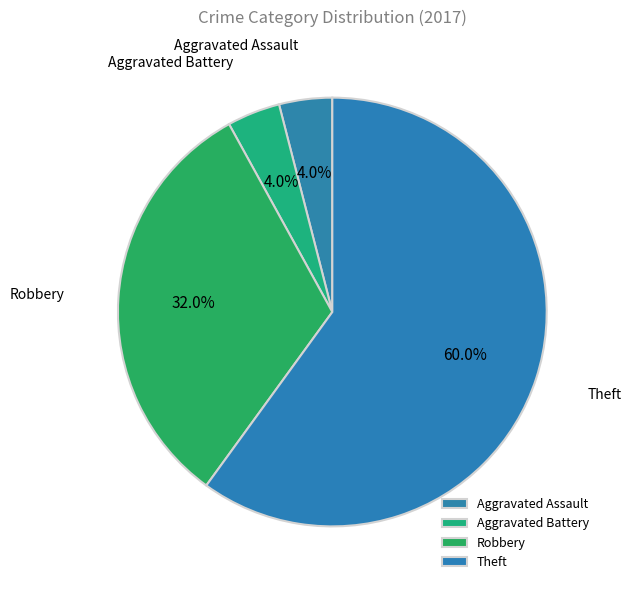

What portion of the pie excludes Theft?

40.0%